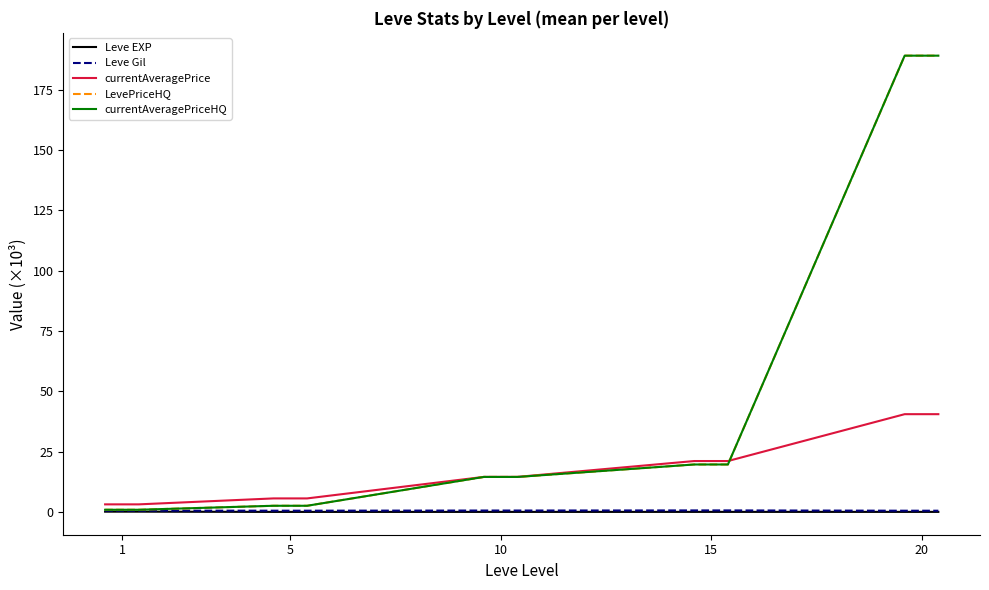

Reading right to left, transcribe all the data shown in this chart.

Leve EXP: 0.0	0.0	0.0	0.0	0.0	0.0	0.0	0.0	0.0	0.0	0.0	0.0	0.0	0.0	0.0	0.1	0.1	0.1
Leve Gil: 0.5	0.5	0.5	0.6	0.6	0.6	0.6	0.6	0.6	0.6	0.6	0.5	0.5	0.5	0.5	0.5	0.5	0.5
currentAveragePrice: 40.5	40.5	40.5	21.1	21.1	21.1	21.1	14.5	14.5	14.5	14.5	5.6	5.6	5.6	5.6	3.1	3.1	3.1
LevePriceHQ: 189.1	189.1	189.1	19.7	19.7	19.7	19.7	14.5	14.5	14.5	14.5	2.5	2.5	2.5	2.5	0.9	0.9	0.9
currentAveragePriceHQ: 189.1	189.1	189.1	19.7	19.7	19.7	19.7	14.5	14.5	14.5	14.5	2.5	2.5	2.5	2.5	0.9	0.9	0.9